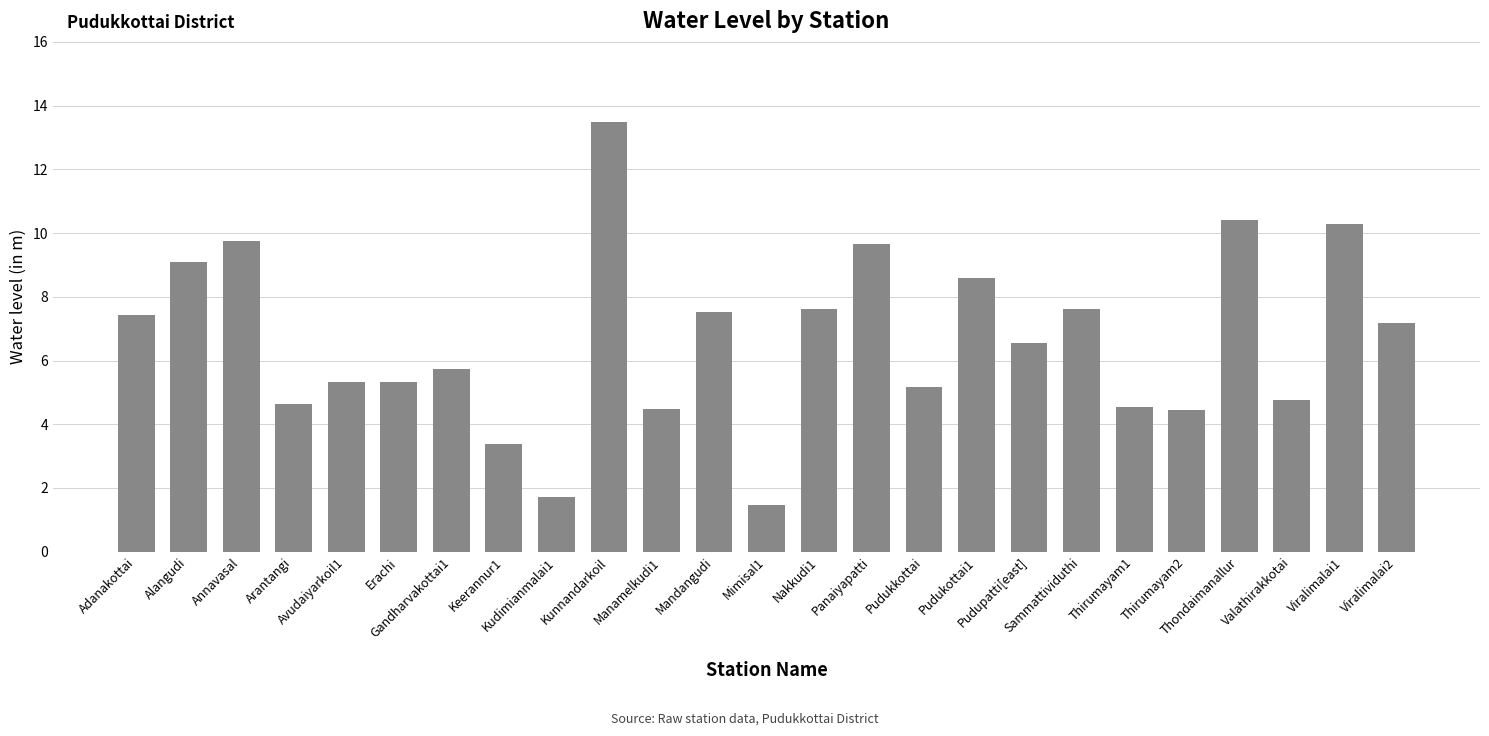

What is the difference between the second highest and second lowest values?

8.7